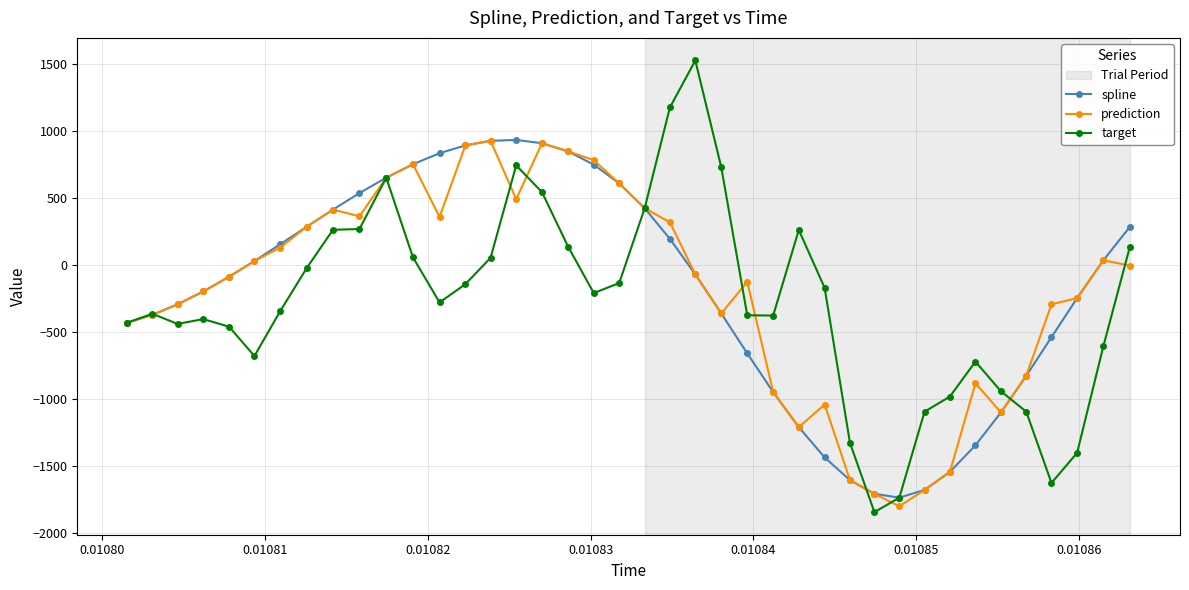

Does the chart display data point markers on the line(s)?

Yes